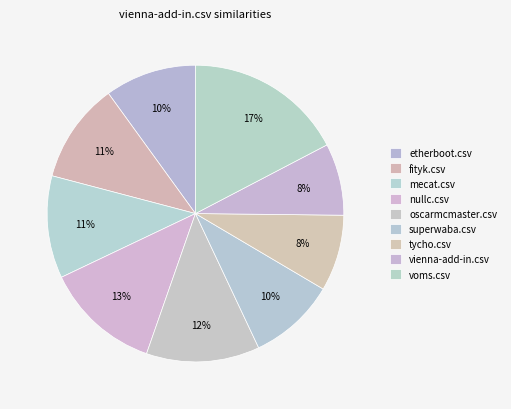

Combined, do fityk.csv and mecat.csv account for over 50%?

No